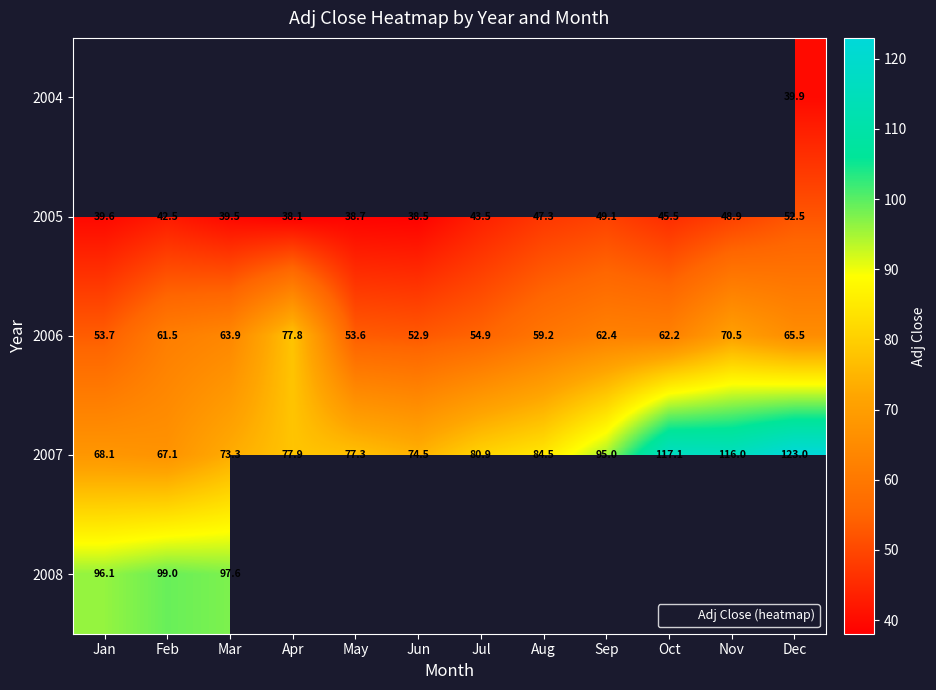

What value does the 2007 series have at Mar?

73.3